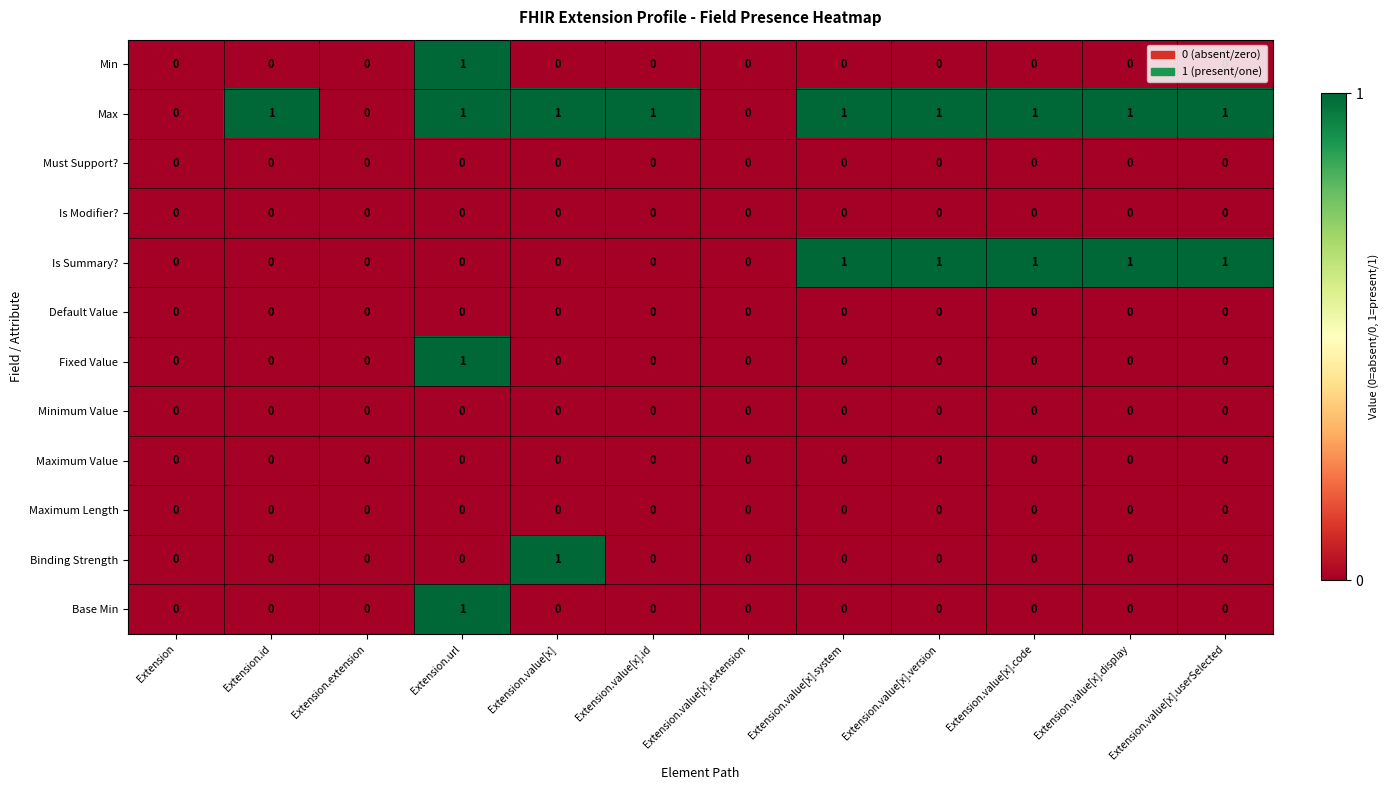

Which series has the largest total across all categories?

Max